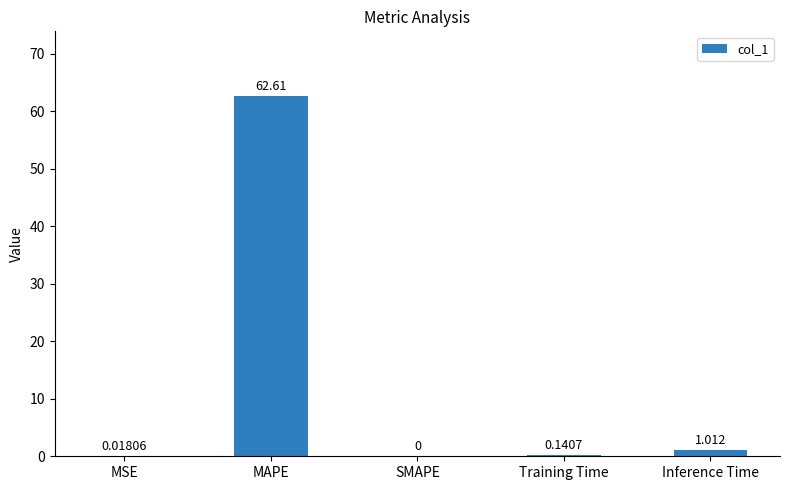

Where is the data nearest to the value 31?

Inference Time